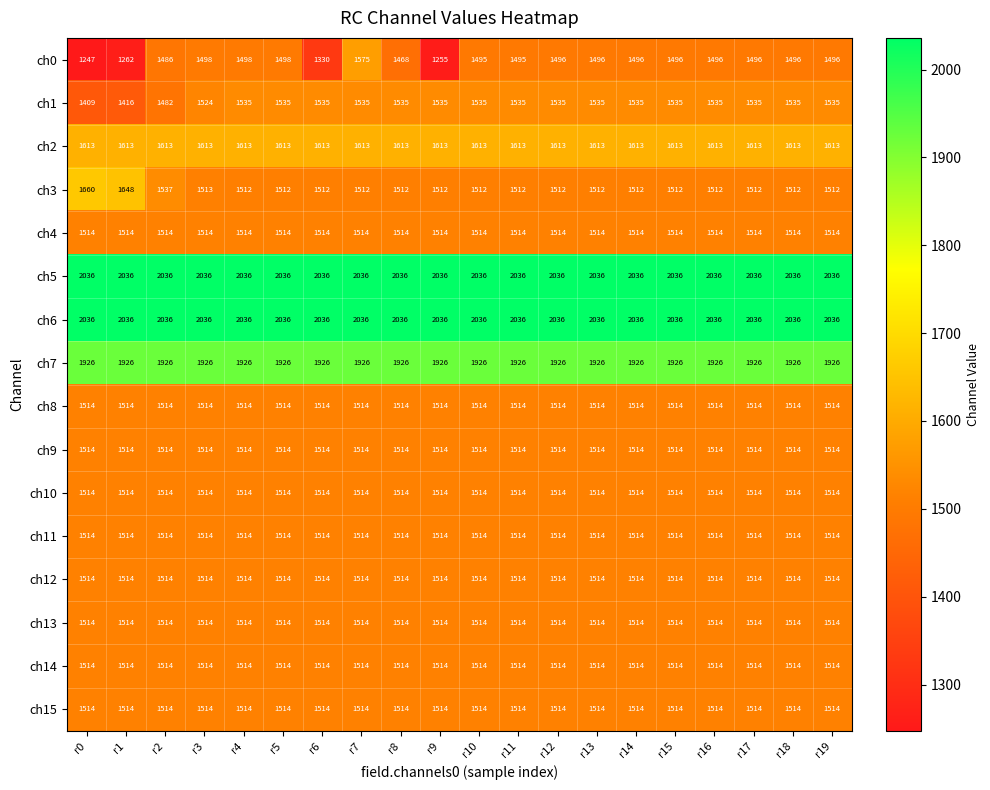

What is the difference between the second highest and second lowest values in the ch3 series?

136